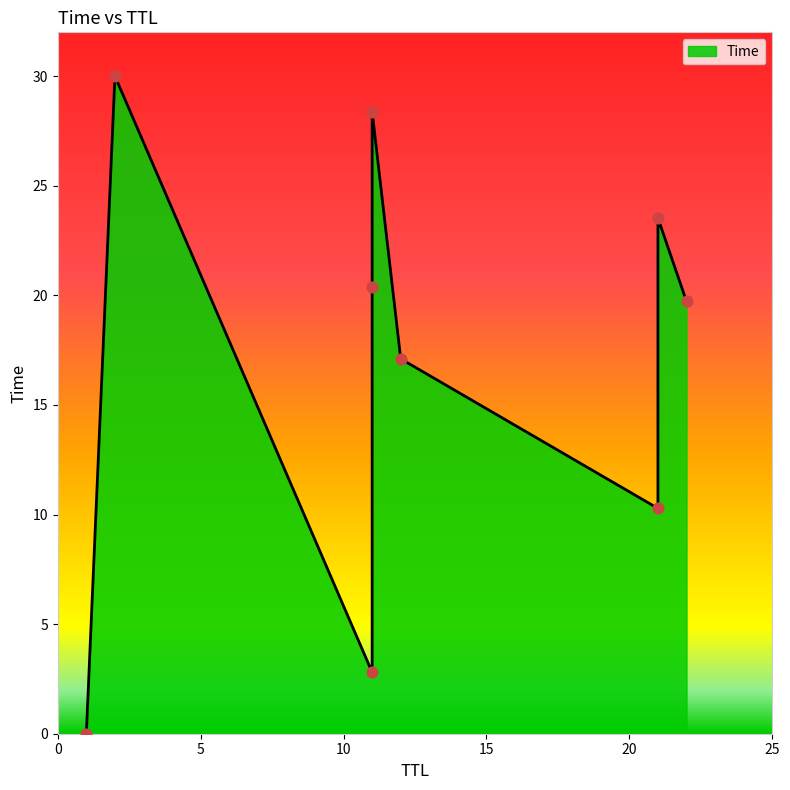

What is the change in value from 12 to 22?

+2.6